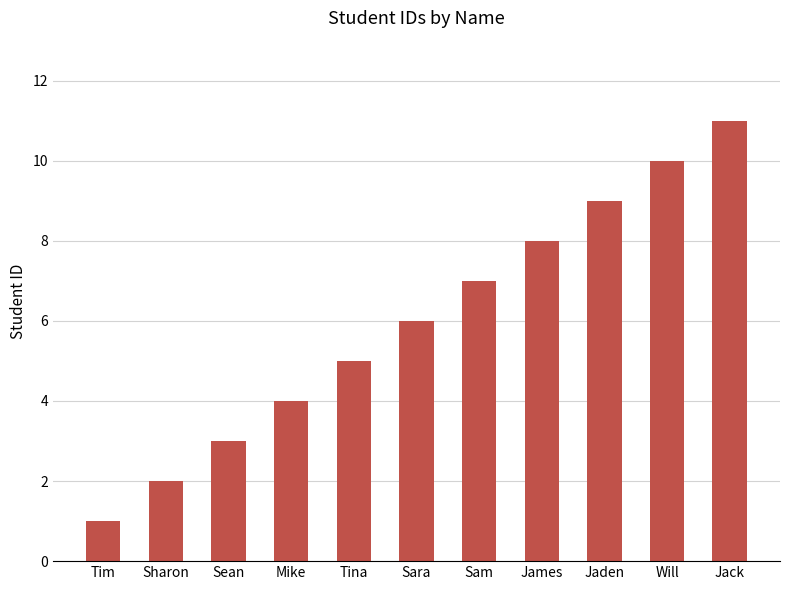

List the labels in order of value, smallest first.

Tim, Sharon, Sean, Mike, Tina, Sara, Sam, James, Jaden, Will, Jack